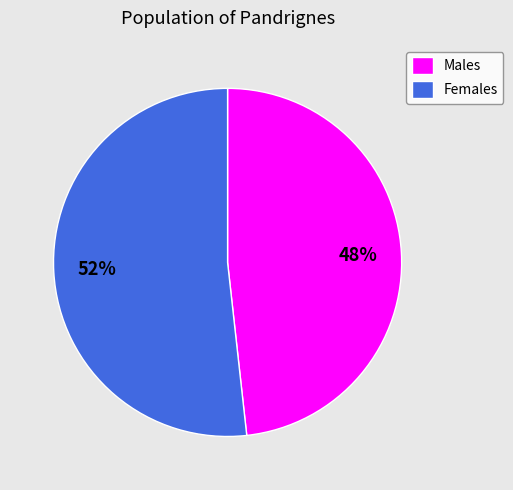

How many segments does this pie chart have?

2